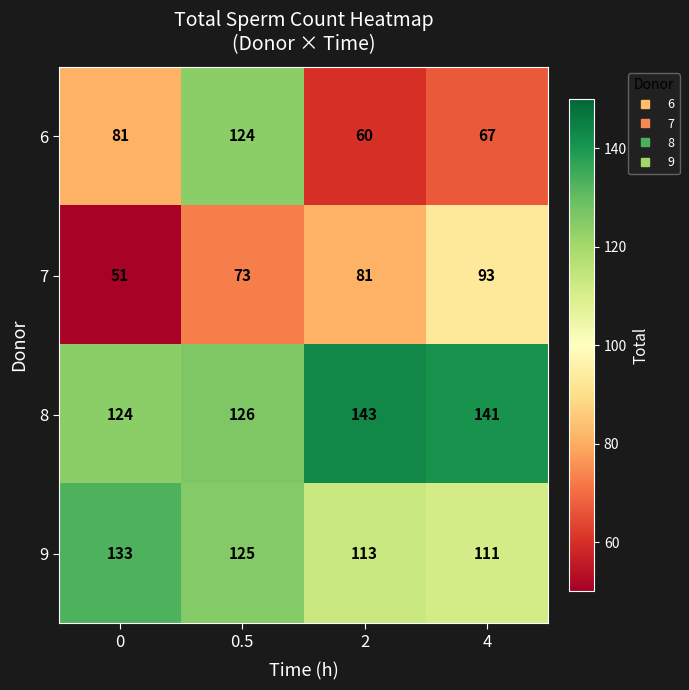

At how many categories does at least one series exceed 116?

4